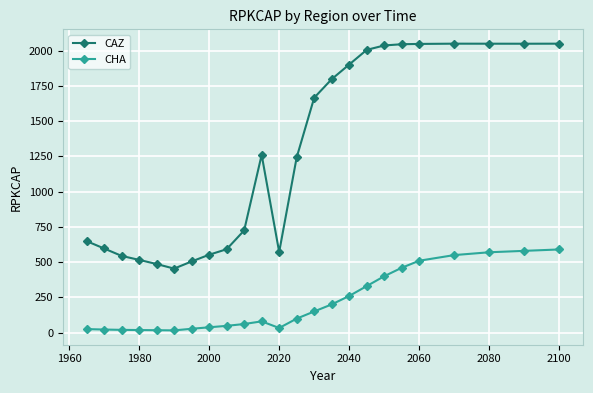

Which series has the largest range (max minus min)?

CAZ